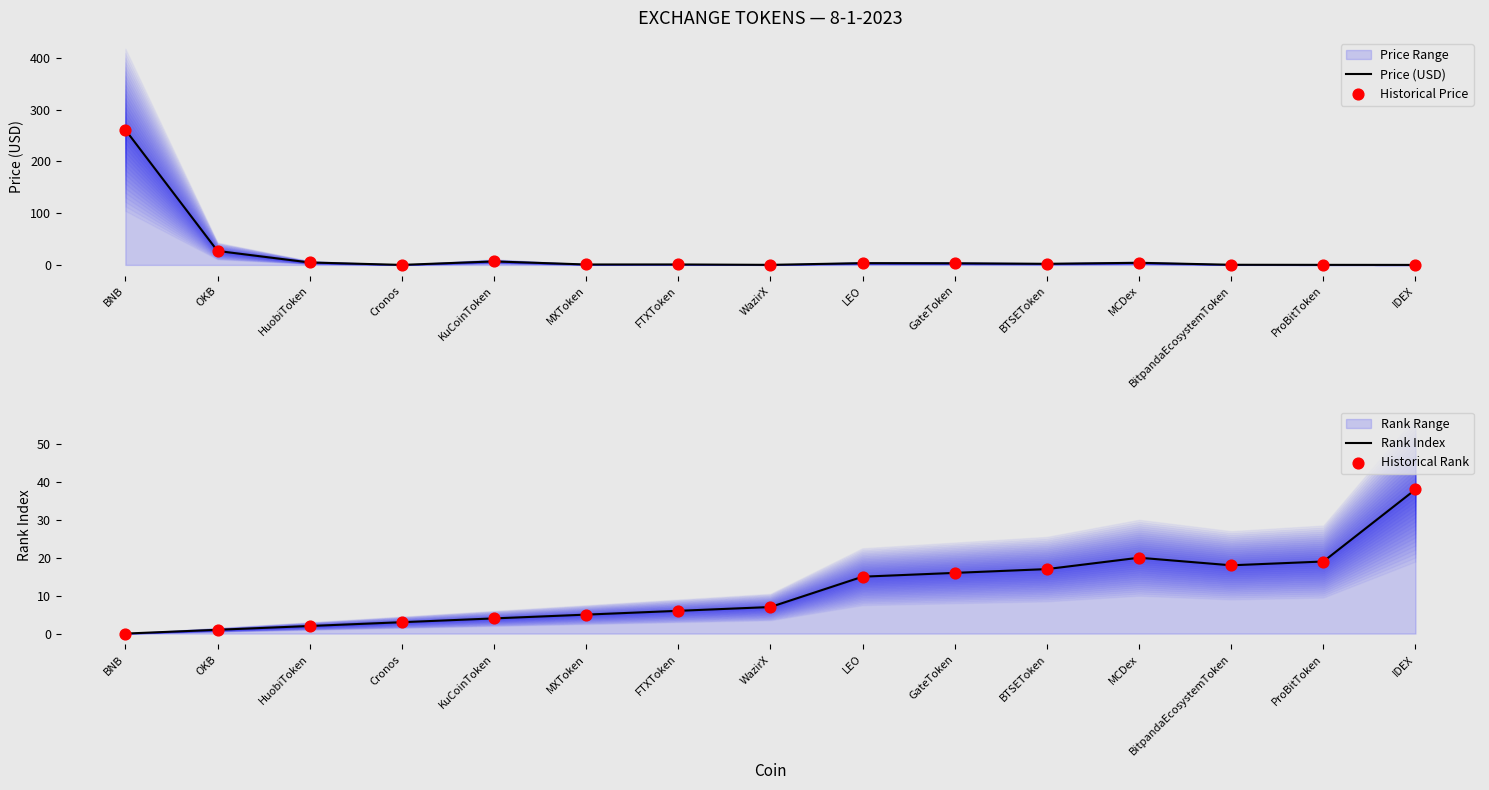

At how many categories does at least one series exceed 100?

1